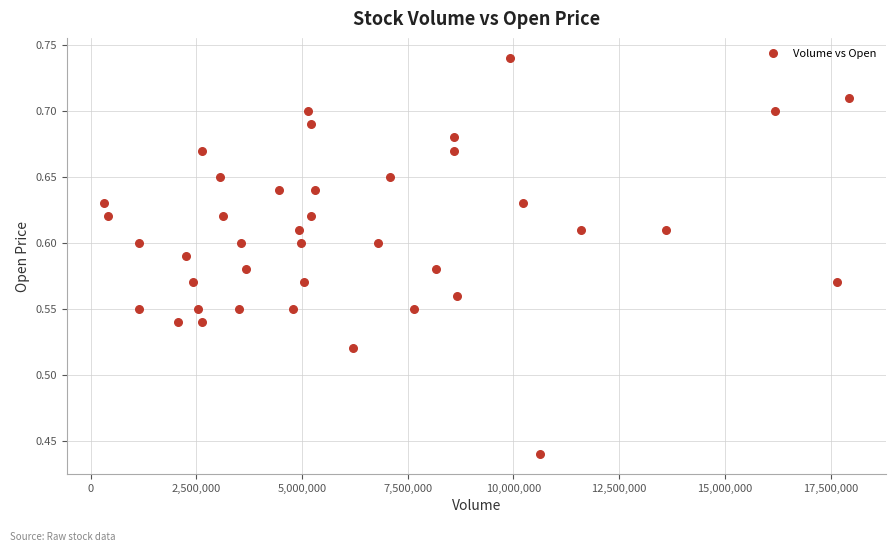

What is the range of X values (max minus min)?

17605100.0